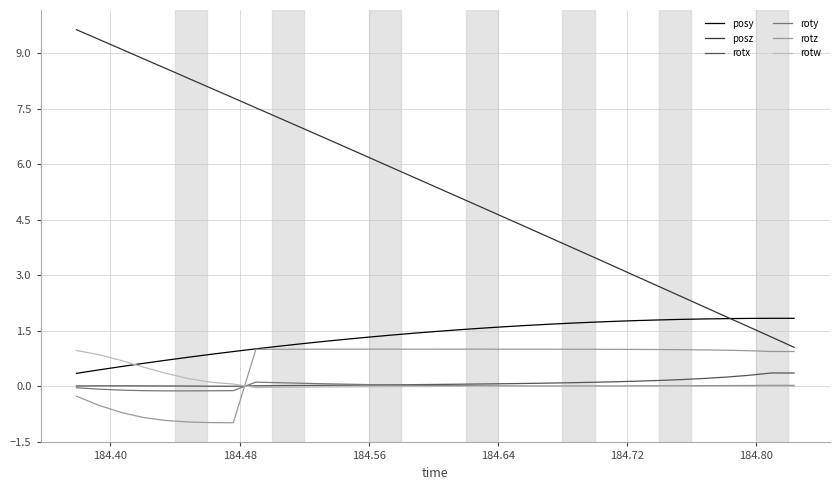

How many times do rotw and rotz cross each other?

1